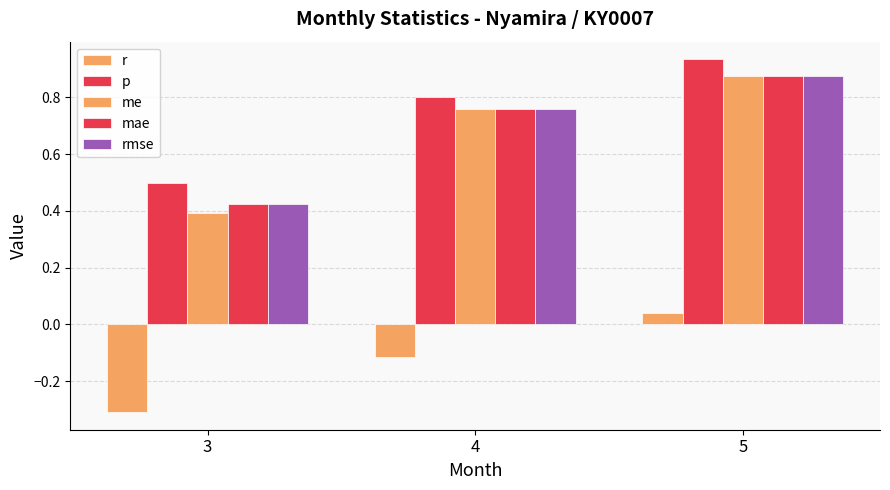

How many data points does each series have?

3